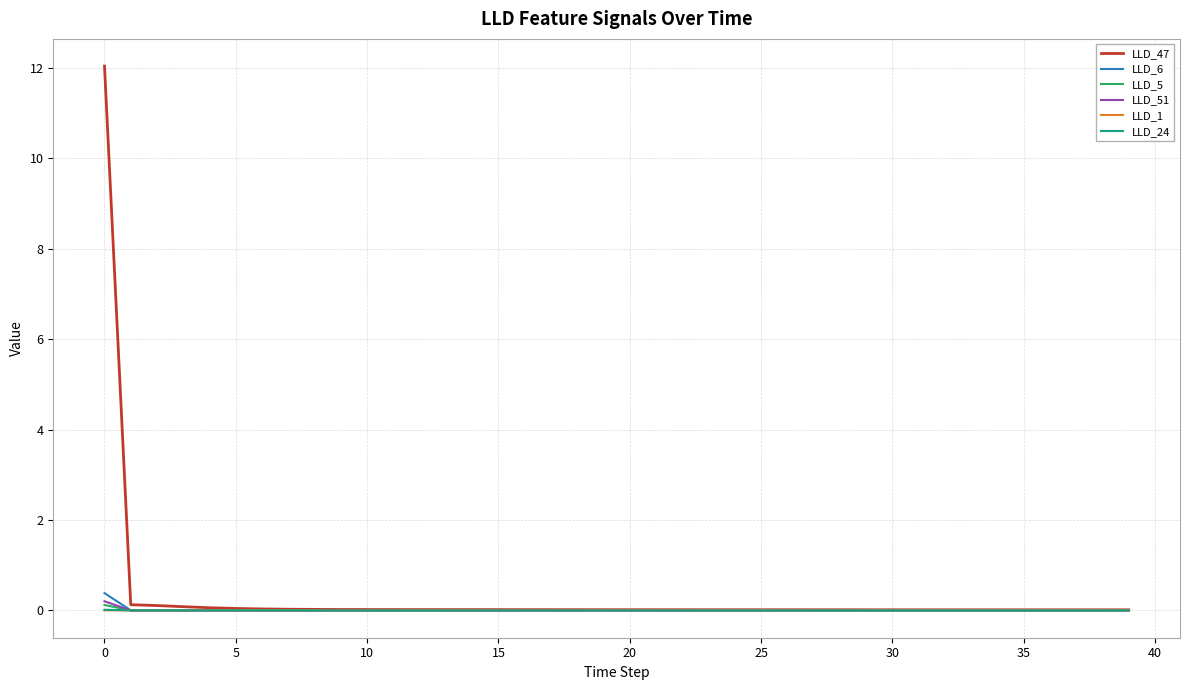

What is the difference between the maximum and minimum values in the LLD_5 series?

0.1